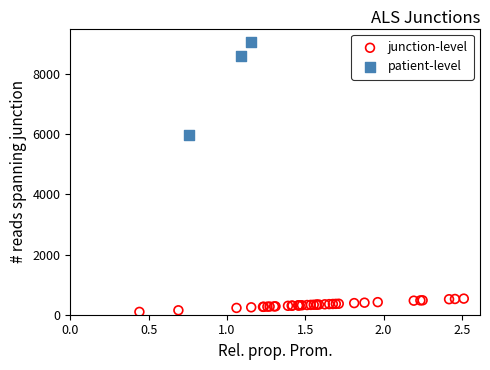

Which series has the widest spread of Y values?

patient-level